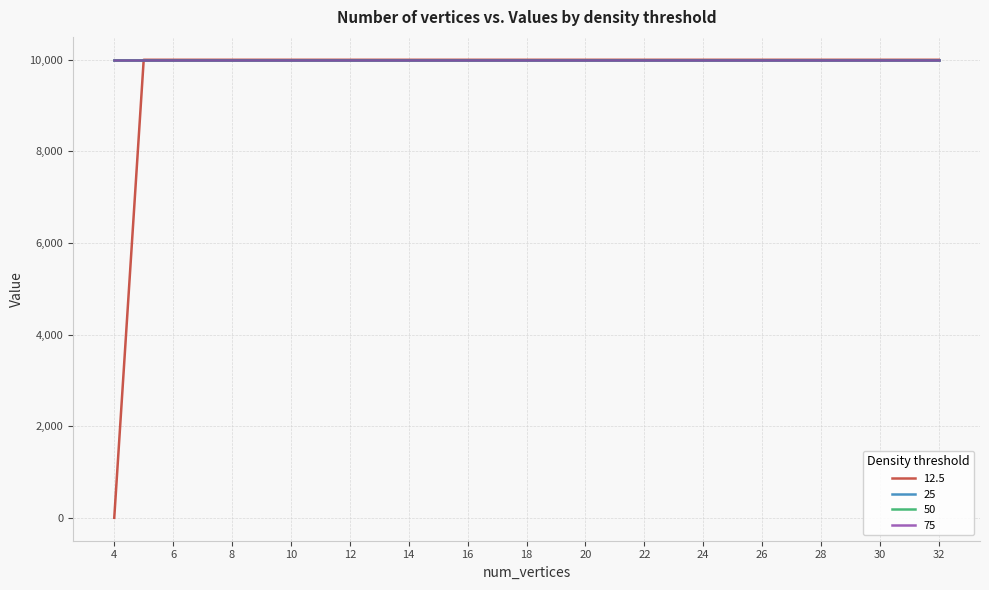

Rank the categories by 25 value from highest to lowest.

4, 5, 6, 7, 8, 9, 10, 11, 12, 13, 14, 15, 16, 17, 18, 19, 20, 21, 22, 23, 24, 25, 26, 27, 28, 29, 30, 31, 32